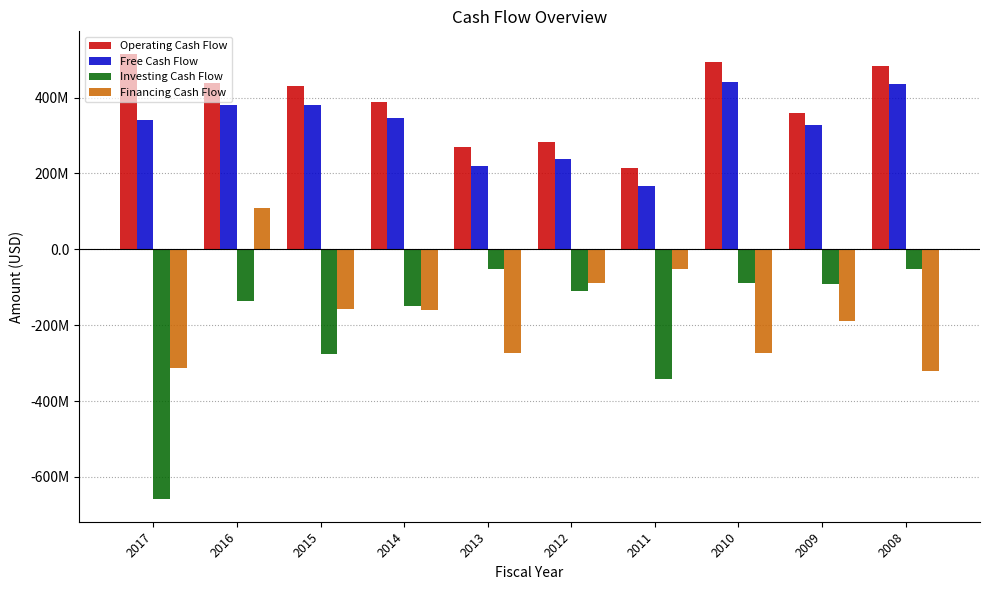

Does the chart contain stacked bars?

No